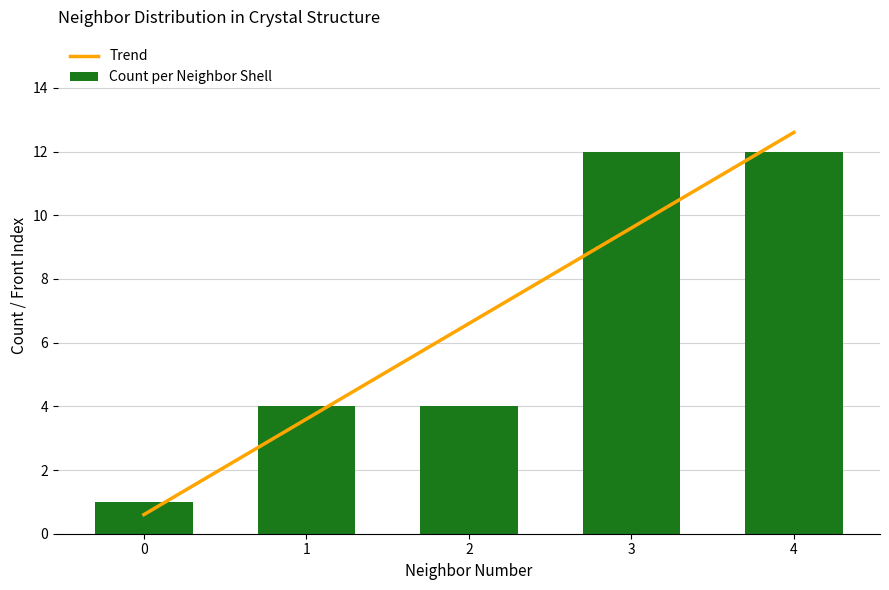

Does the chart contain stacked bars?

No